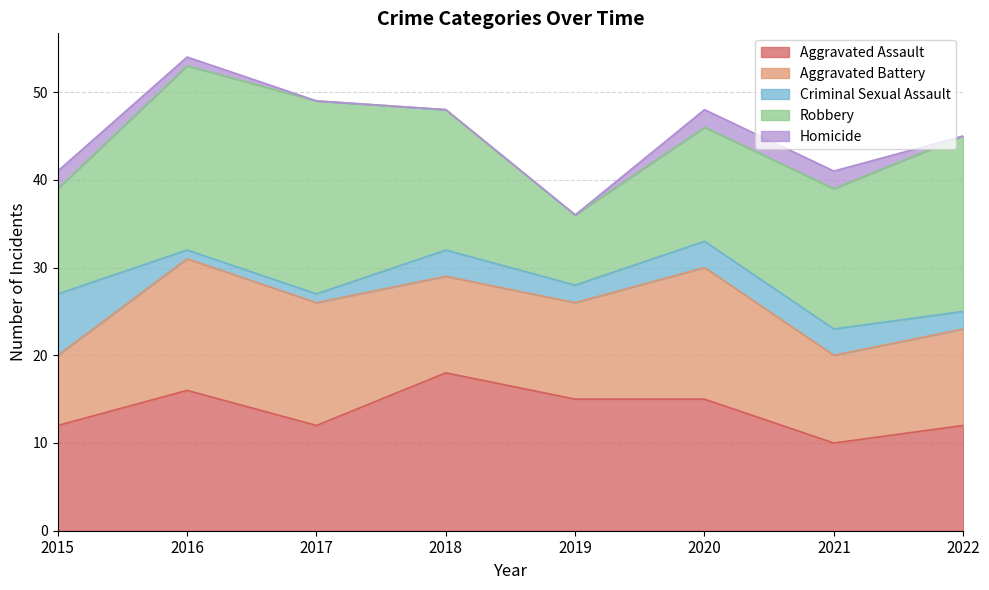

What are all the series names shown in the legend?

Aggravated Assault, Aggravated Battery, Criminal Sexual Assault, Robbery, Homicide